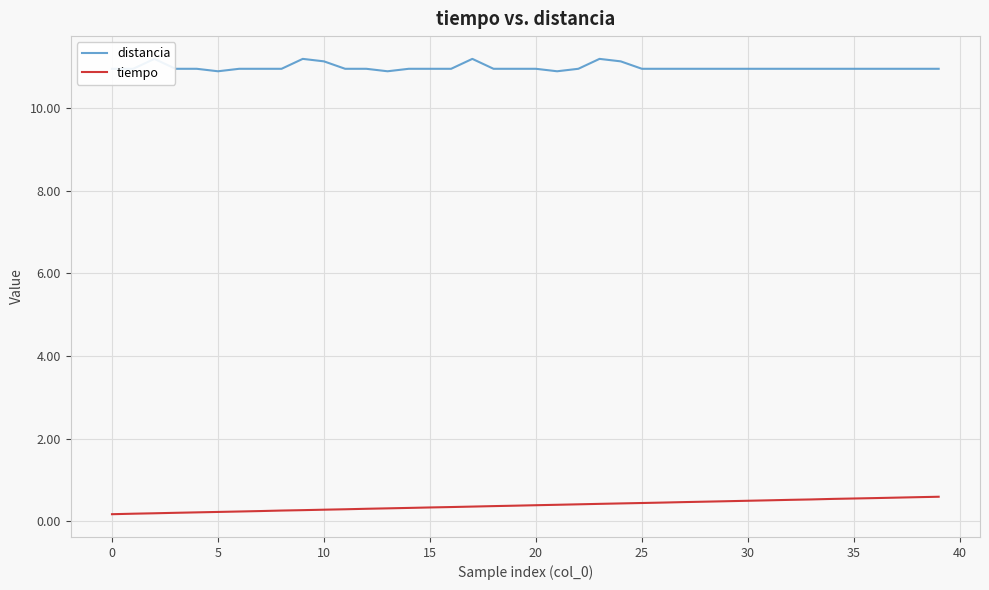

What is the greatest value displayed?

11.2